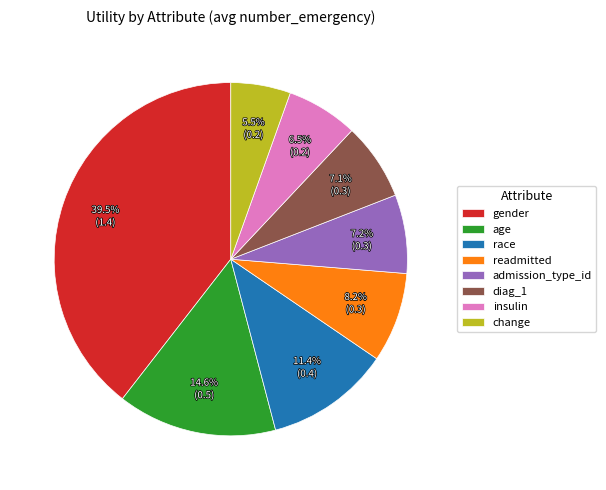

What is the largest slice in the pie chart?

gender